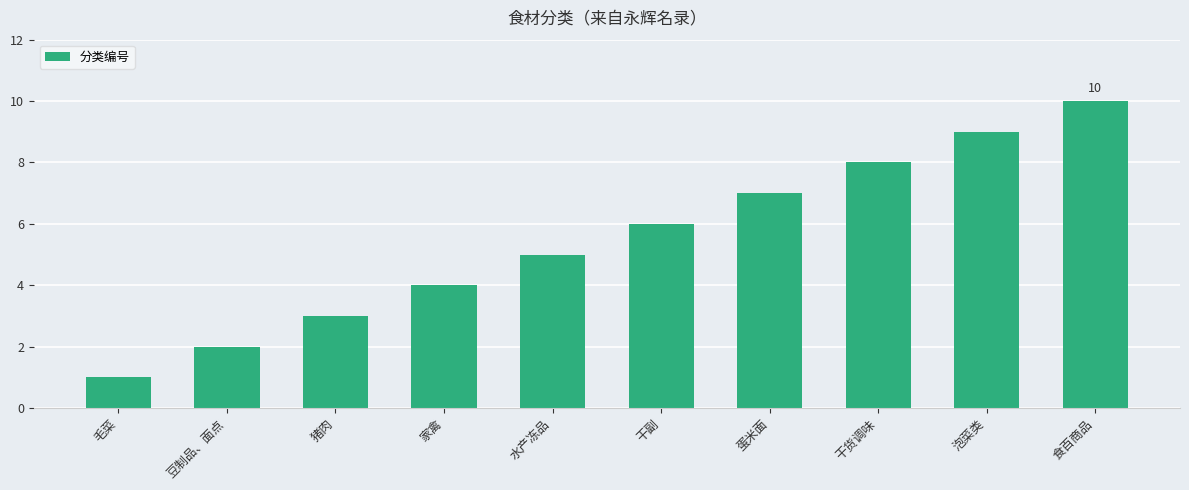

How many series are shown in this chart?

1